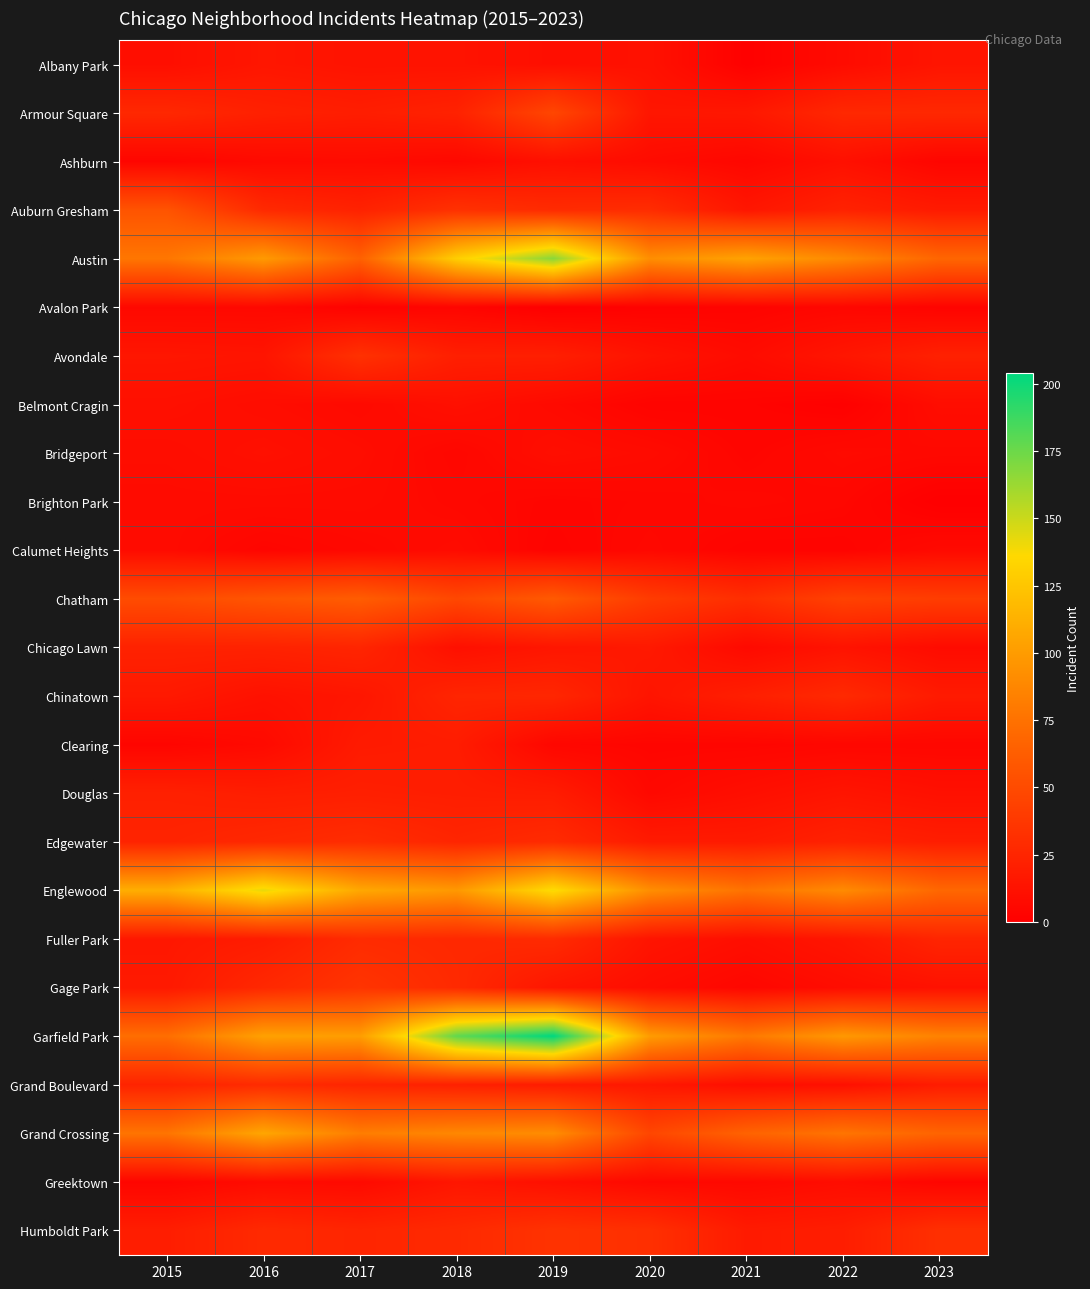

Which category has the highest value across all series?

2019